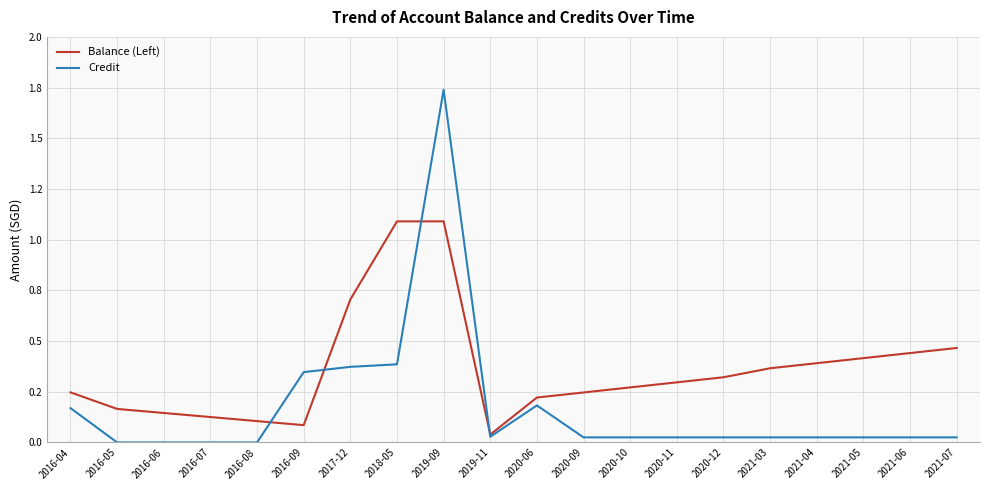

Does the chart have visible grid lines?

Yes